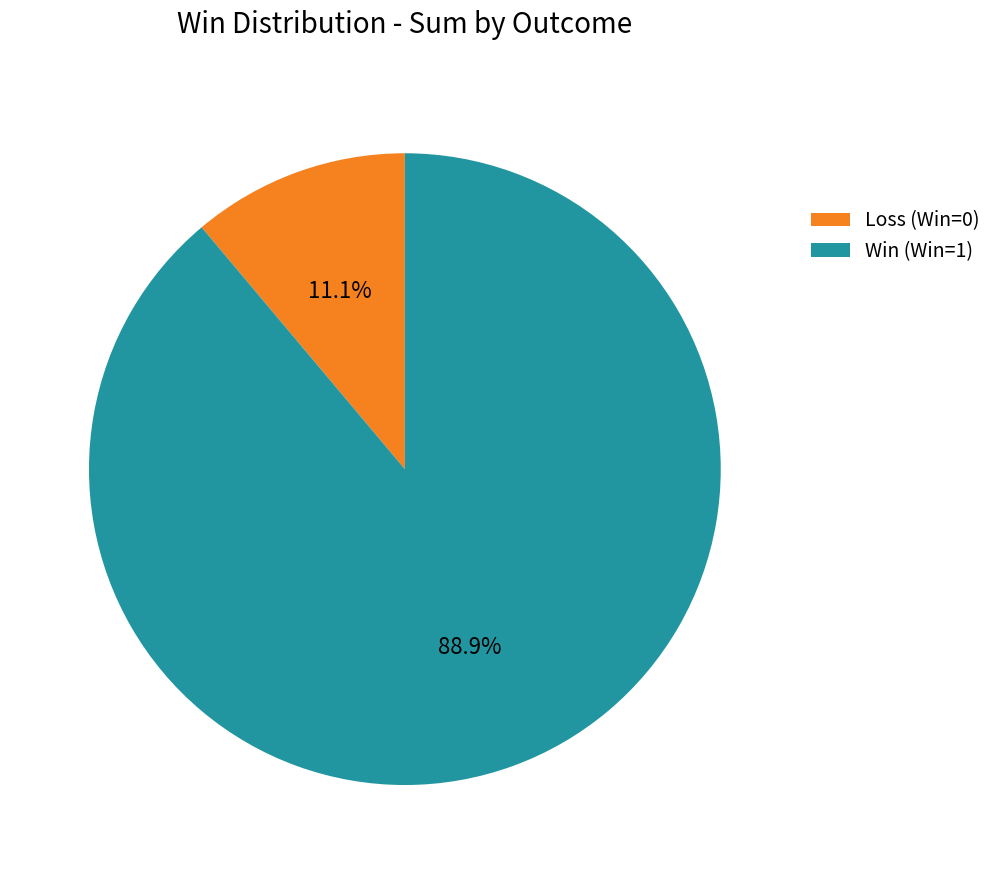

Which category accounts for the majority?

Win (Win=1)